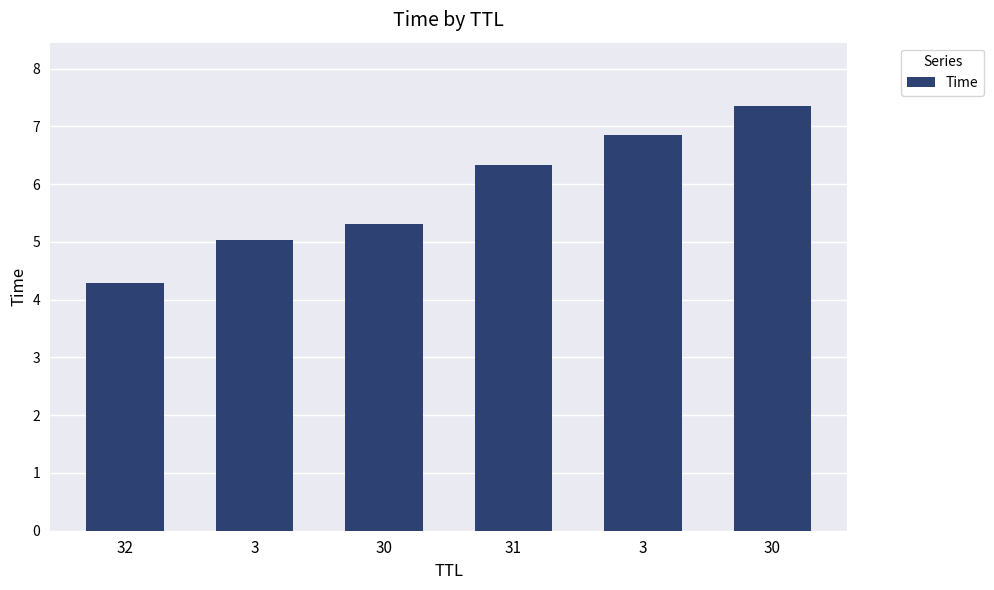

Are the bars horizontal?

No